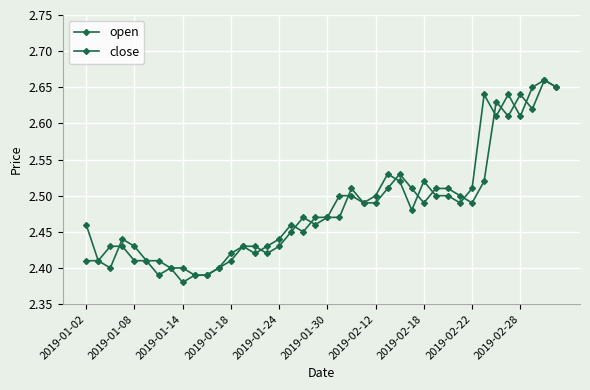

Between which two adjacent categories do open and close first intersect?

2019-01-14 and 2019-01-18